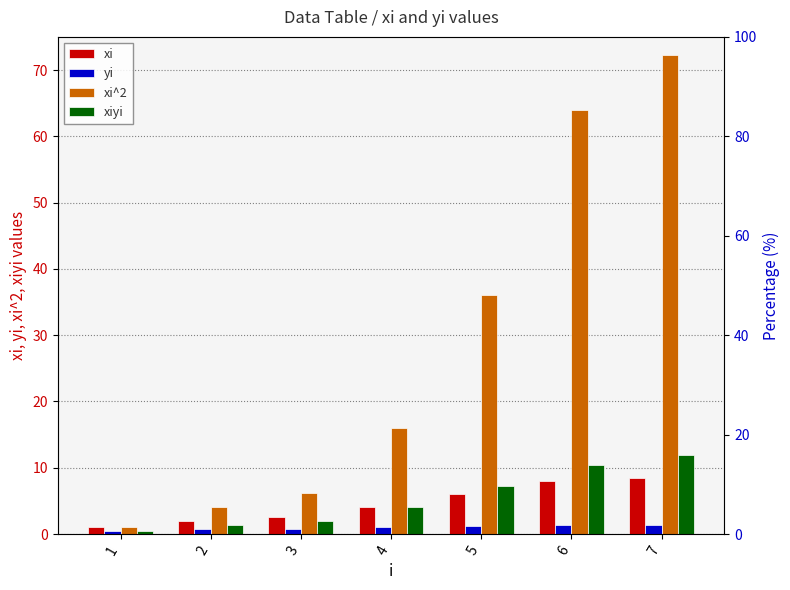

The xi^2 series shows 7.6 at 5. True or false?

False